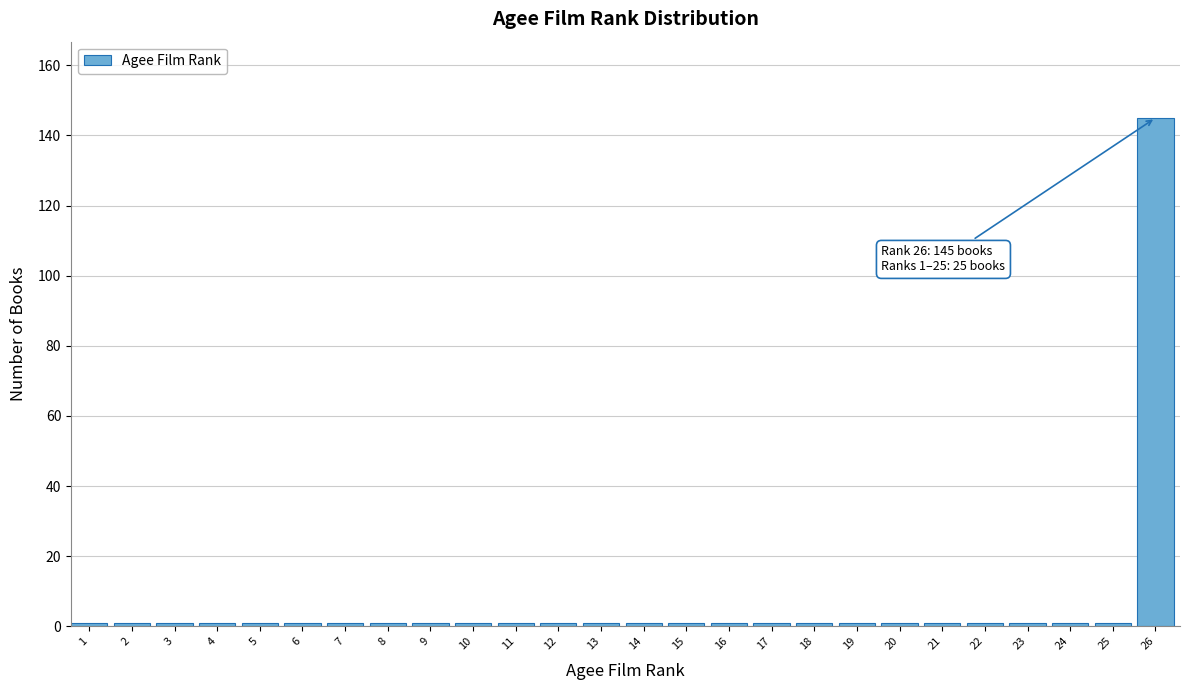

Reading left to right, what are all the values shown in this chart?

1=1	2=1	3=1	4=1	5=1	6=1	7=1	8=1	9=1	10=1	11=1	12=1	13=1	14=1	15=1	16=1	17=1	18=1	19=1	20=1	21=1	22=1	23=1	24=1	25=1	26=145